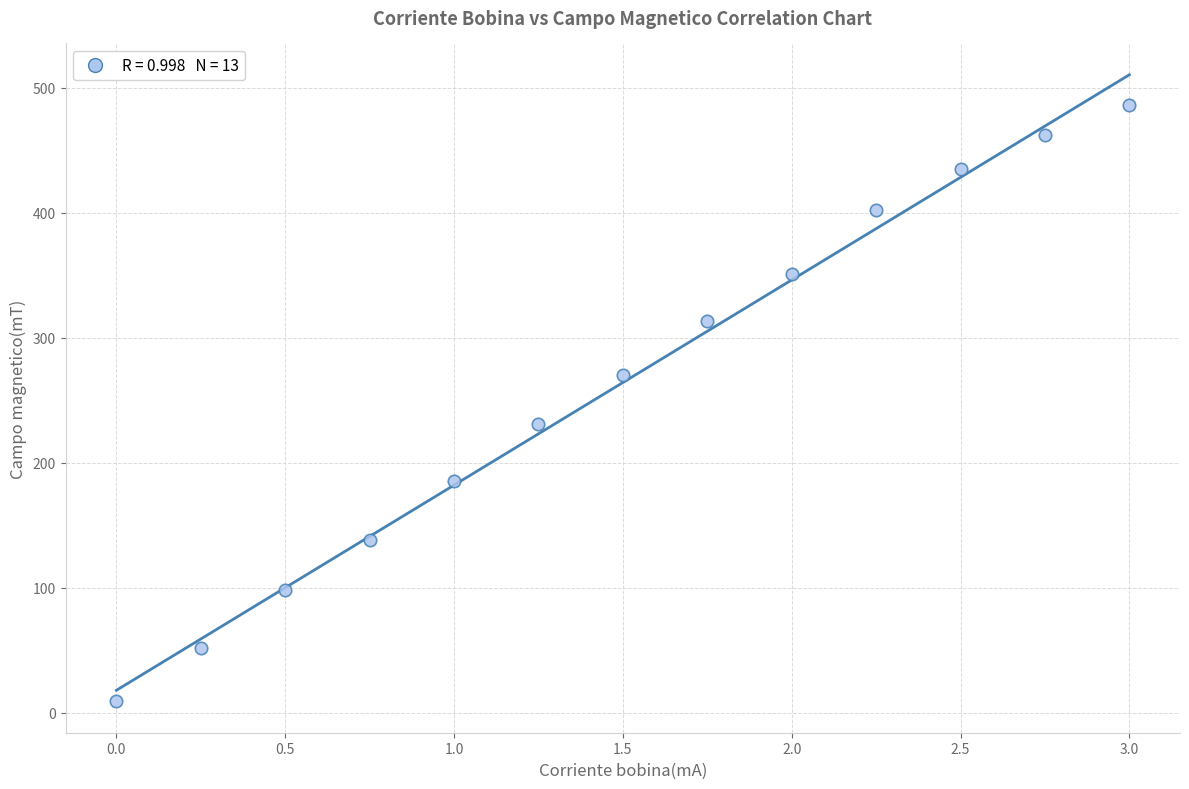

What is the range of X values (max minus min)?

3.0